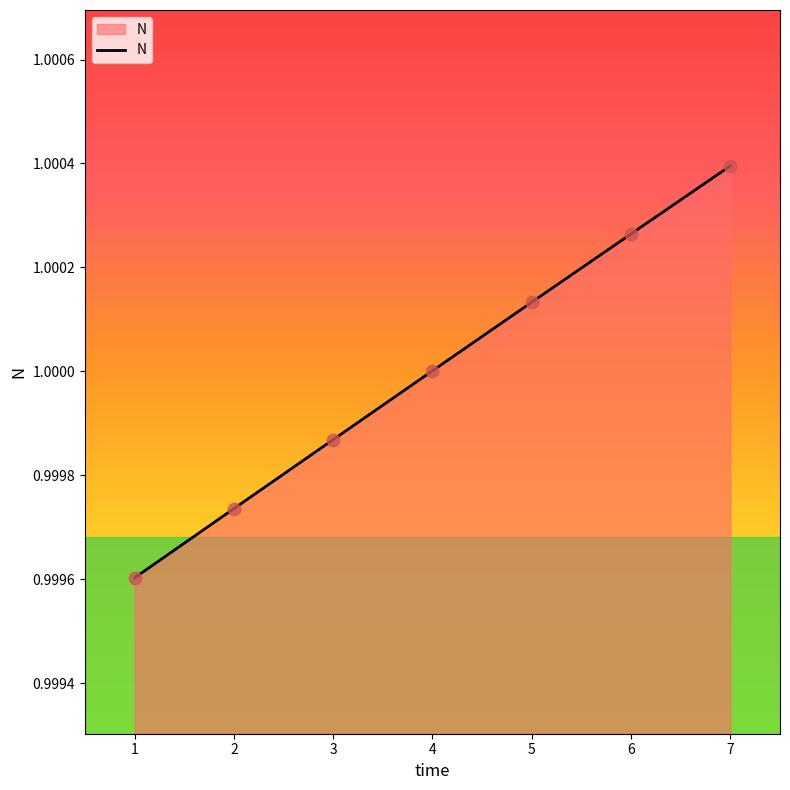

Which has a higher value, 3 or 4?

4